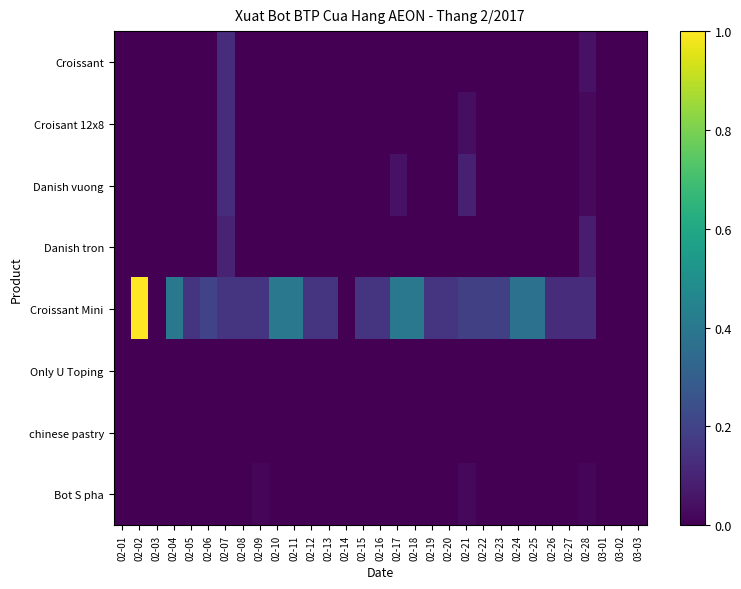

Reading right to left, transcribe all the data shown in this chart.

Croissant: 03-03=0.0	03-02=0.0	03-01=0.0	02-28=0.1	02-27=0.0	02-26=0.0	02-25=0.0	02-24=0.0	02-23=0.0	02-22=0.0	02-21=0.0	02-20=0.0	02-19=0.0	02-18=0.0	02-17=0.0	02-16=0.0	02-15=0.0	02-14=0.0	02-13=0.0	02-12=0.0	02-11=0.0	02-10=0.0	02-09=0.0	02-08=0.0	02-07=0.1	02-06=0.0	02-05=0.0	02-04=0.0	02-03=0.0	02-02=0.0	02-01=0.0
Croisant 12x8: 03-03=0.0	03-02=0.0	03-01=0.0	02-28=0.0	02-27=0.0	02-26=0.0	02-25=0.0	02-24=0.0	02-23=0.0	02-22=0.0	02-21=0.0	02-20=0.0	02-19=0.0	02-18=0.0	02-17=0.0	02-16=0.0	02-15=0.0	02-14=0.0	02-13=0.0	02-12=0.0	02-11=0.0	02-10=0.0	02-09=0.0	02-08=0.0	02-07=0.1	02-06=0.0	02-05=0.0	02-04=0.0	02-03=0.0	02-02=0.0	02-01=0.0
Danish vuong: 03-03=0.0	03-02=0.0	03-01=0.0	02-28=0.0	02-27=0.0	02-26=0.0	02-25=0.0	02-24=0.0	02-23=0.0	02-22=0.0	02-21=0.1	02-20=0.0	02-19=0.0	02-18=0.0	02-17=0.1	02-16=0.0	02-15=0.0	02-14=0.0	02-13=0.0	02-12=0.0	02-11=0.0	02-10=0.0	02-09=0.0	02-08=0.0	02-07=0.1	02-06=0.0	02-05=0.0	02-04=0.0	02-03=0.0	02-02=0.0	02-01=0.0
Danish tron: 03-03=0.0	03-02=0.0	03-01=0.0	02-28=0.1	02-27=0.0	02-26=0.0	02-25=0.0	02-24=0.0	02-23=0.0	02-22=0.0	02-21=0.0	02-20=0.0	02-19=0.0	02-18=0.0	02-17=0.0	02-16=0.0	02-15=0.0	02-14=0.0	02-13=0.0	02-12=0.0	02-11=0.0	02-10=0.0	02-09=0.0	02-08=0.0	02-07=0.1	02-06=0.0	02-05=0.0	02-04=0.0	02-03=0.0	02-02=0.0	02-01=0.0
Croissant Mini: 03-03=0.0	03-02=0.0	03-01=0.0	02-28=0.1	02-27=0.1	02-26=0.1	02-25=0.4	02-24=0.4	02-23=0.2	02-22=0.2	02-21=0.2	02-20=0.1	02-19=0.1	02-18=0.4	02-17=0.4	02-16=0.1	02-15=0.1	02-14=0.0	02-13=0.1	02-12=0.1	02-11=0.4	02-10=0.4	02-09=0.1	02-08=0.1	02-07=0.1	02-06=0.2	02-05=0.1	02-04=0.4	02-03=0.0	02-02=1.0	02-01=0.0
Only U Toping: 03-03=0.0	03-02=0.0	03-01=0.0	02-28=0.0	02-27=0.0	02-26=0.0	02-25=0.0	02-24=0.0	02-23=0.0	02-22=0.0	02-21=0.0	02-20=0.0	02-19=0.0	02-18=0.0	02-17=0.0	02-16=0.0	02-15=0.0	02-14=0.0	02-13=0.0	02-12=0.0	02-11=0.0	02-10=0.0	02-09=0.0	02-08=0.0	02-07=0.0	02-06=0.0	02-05=0.0	02-04=0.0	02-03=0.0	02-02=0.0	02-01=0.0
chinese pastry: 03-03=0.0	03-02=0.0	03-01=0.0	02-28=0.0	02-27=0.0	02-26=0.0	02-25=0.0	02-24=0.0	02-23=0.0	02-22=0.0	02-21=0.0	02-20=0.0	02-19=0.0	02-18=0.0	02-17=0.0	02-16=0.0	02-15=0.0	02-14=0.0	02-13=0.0	02-12=0.0	02-11=0.0	02-10=0.0	02-09=0.0	02-08=0.0	02-07=0.0	02-06=0.0	02-05=0.0	02-04=0.0	02-03=0.0	02-02=0.0	02-01=0.0
Bot S pha: 03-03=0.0	03-02=0.0	03-01=0.0	02-28=0.0	02-27=0.0	02-26=0.0	02-25=0.0	02-24=0.0	02-23=0.0	02-22=0.0	02-21=0.0	02-20=0.0	02-19=0.0	02-18=0.0	02-17=0.0	02-16=0.0	02-15=0.0	02-14=0.0	02-13=0.0	02-12=0.0	02-11=0.0	02-10=0.0	02-09=0.0	02-08=0.0	02-07=0.0	02-06=0.0	02-05=0.0	02-04=0.0	02-03=0.0	02-02=0.0	02-01=0.0